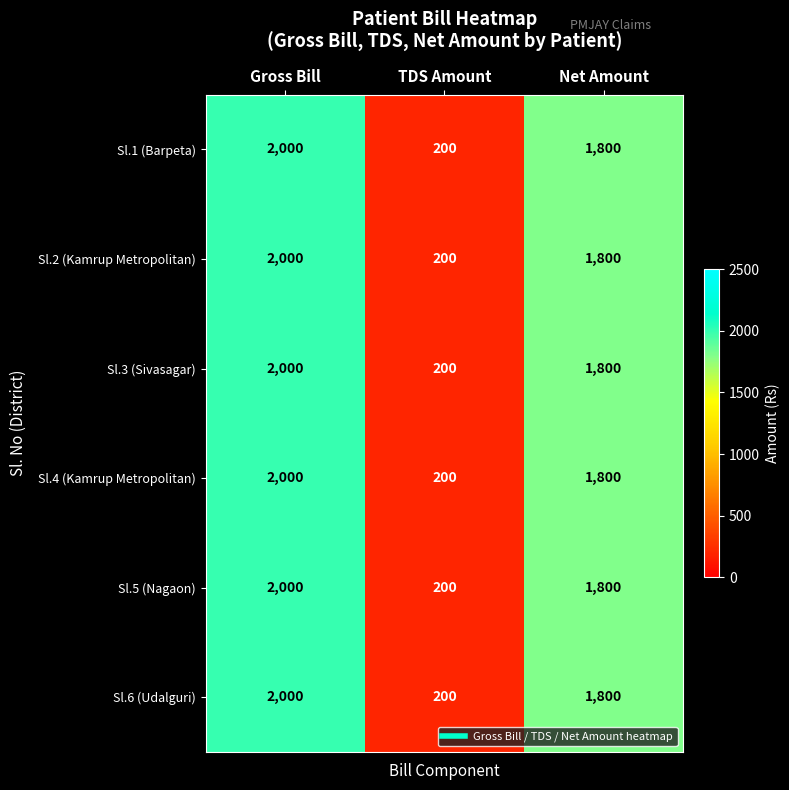

What is the sum of all Sl.4 (Kamrup Metropolitan) values?

4000